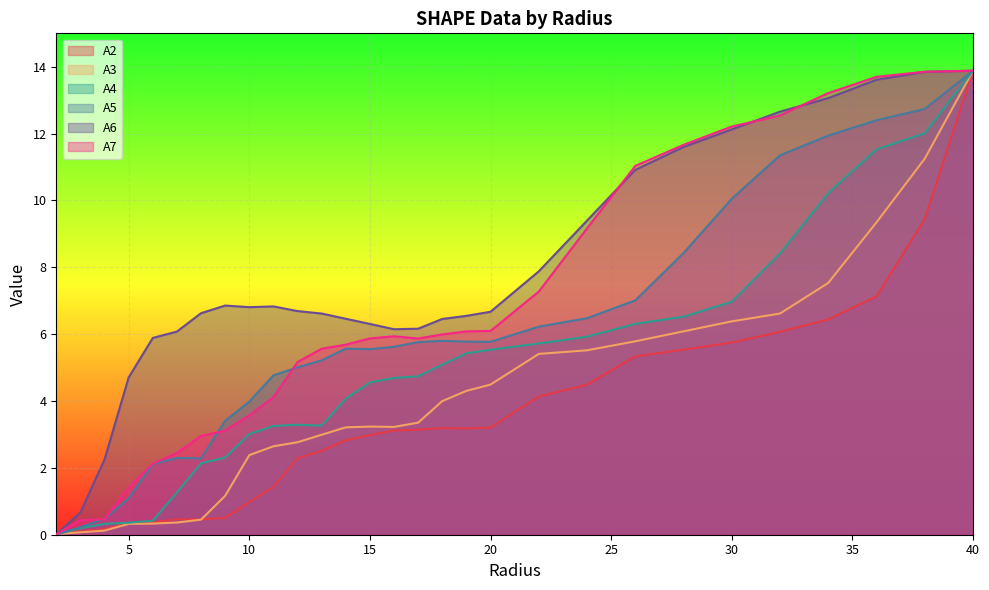

What is the difference between the highest and lowest values at 30?

6.5